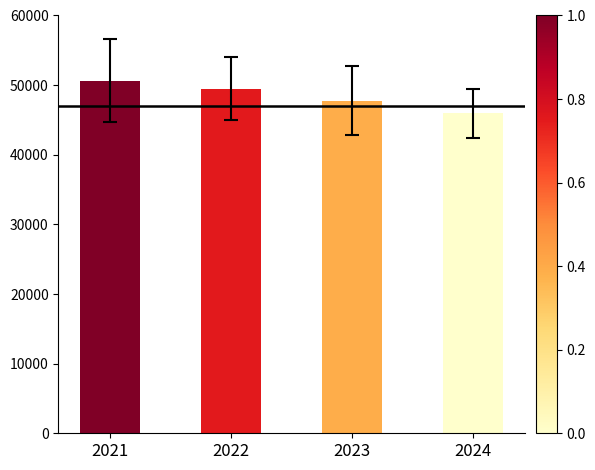

Does the chart contain any negative values?

No